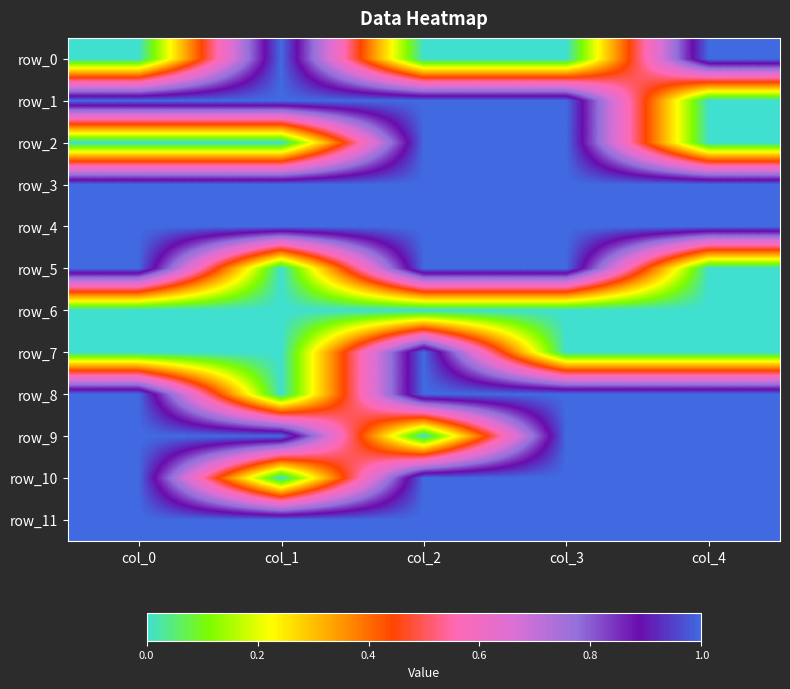

What is the difference between the highest and lowest values at col_3?

1